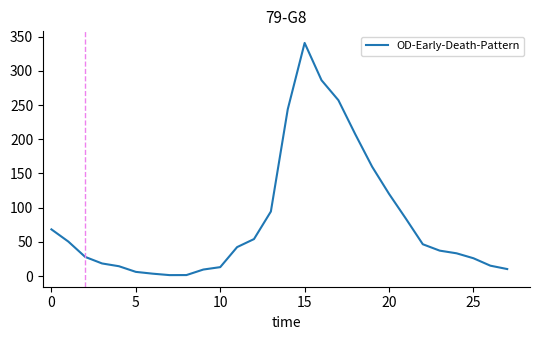

What is the difference between the maximum and minimum values?

339.3